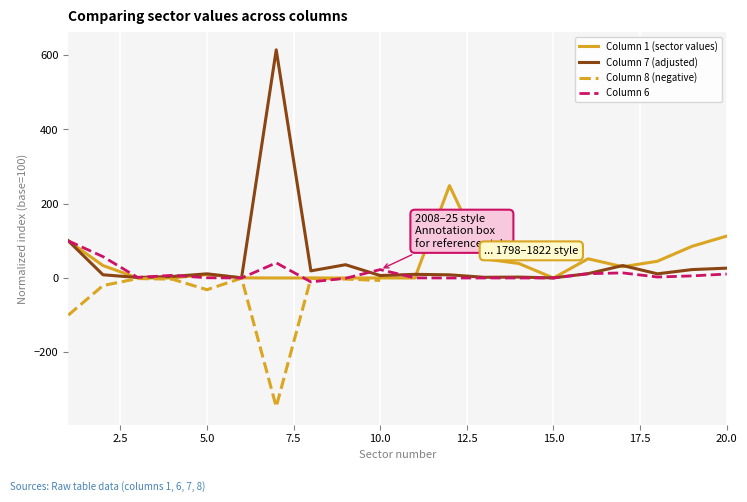

What is the maximum value for Column 1 (sector values)?

248.7